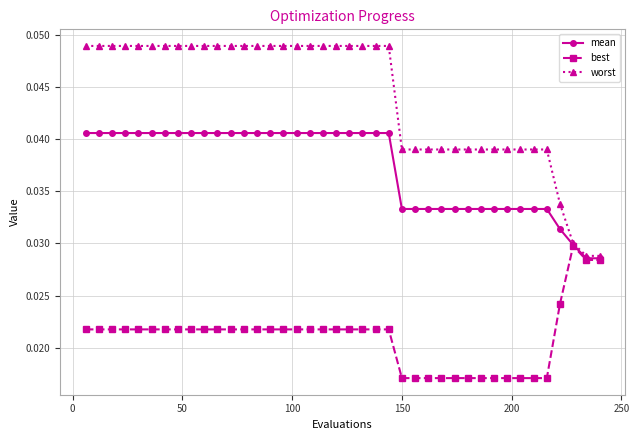

List the series in order of their peak value, highest first.

worst, mean, best